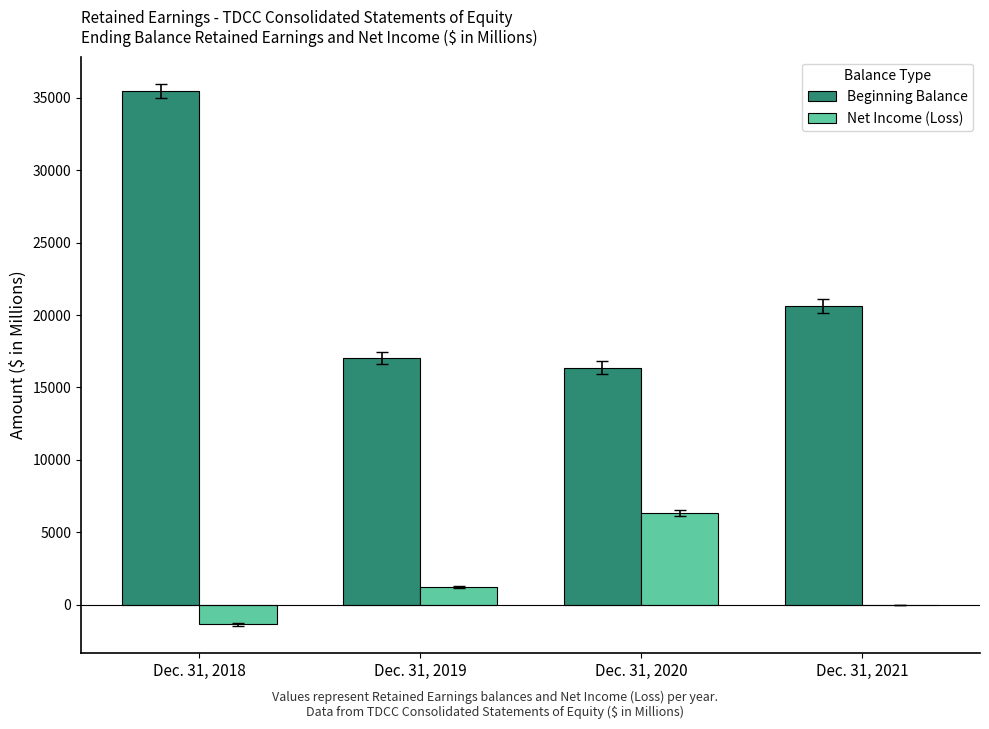

Count the number of data series in this chart.

2